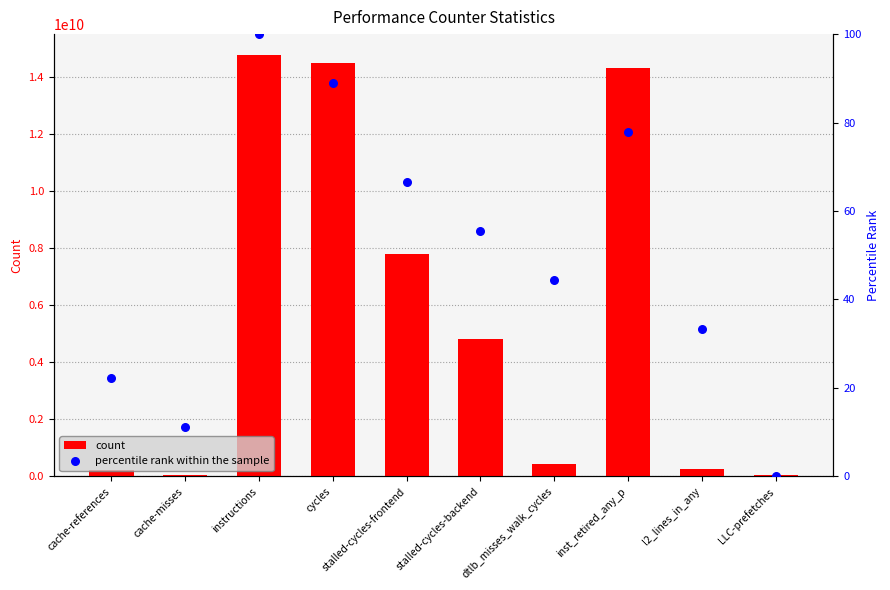

Which series contains the highest Y value?

count